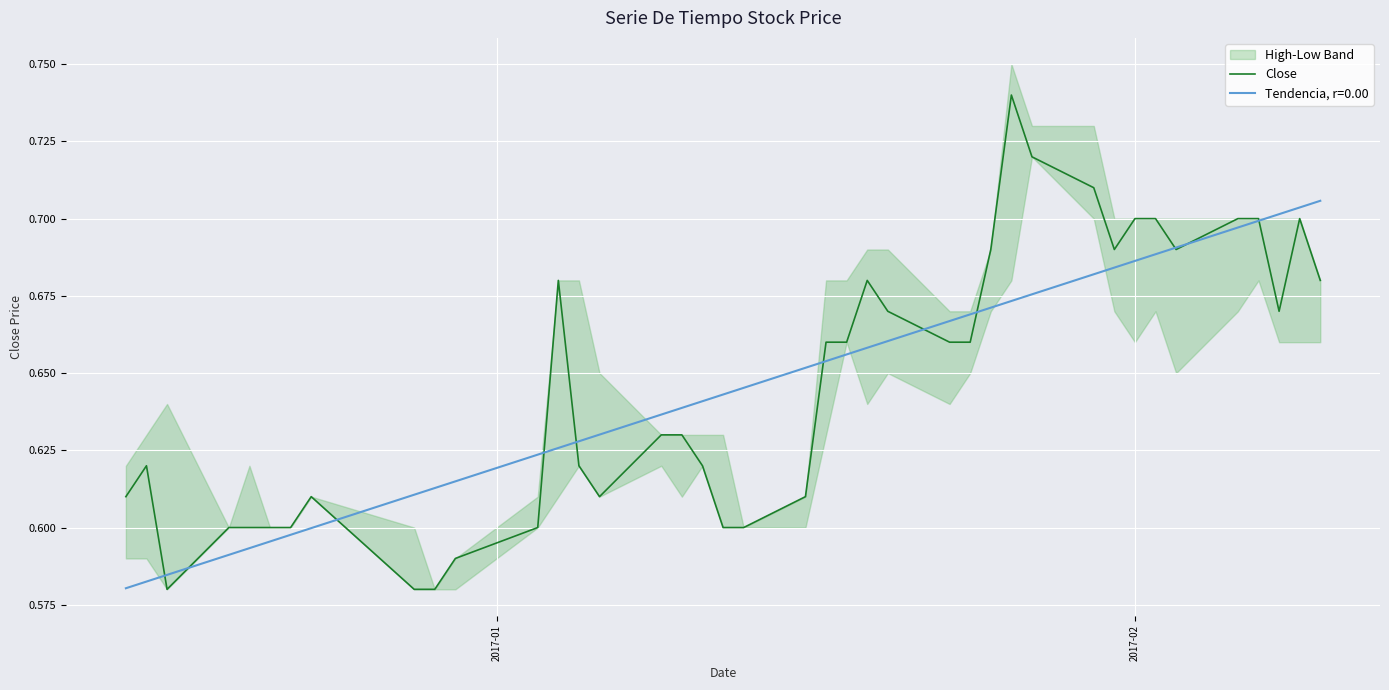

What is the smallest value displayed?

0.6